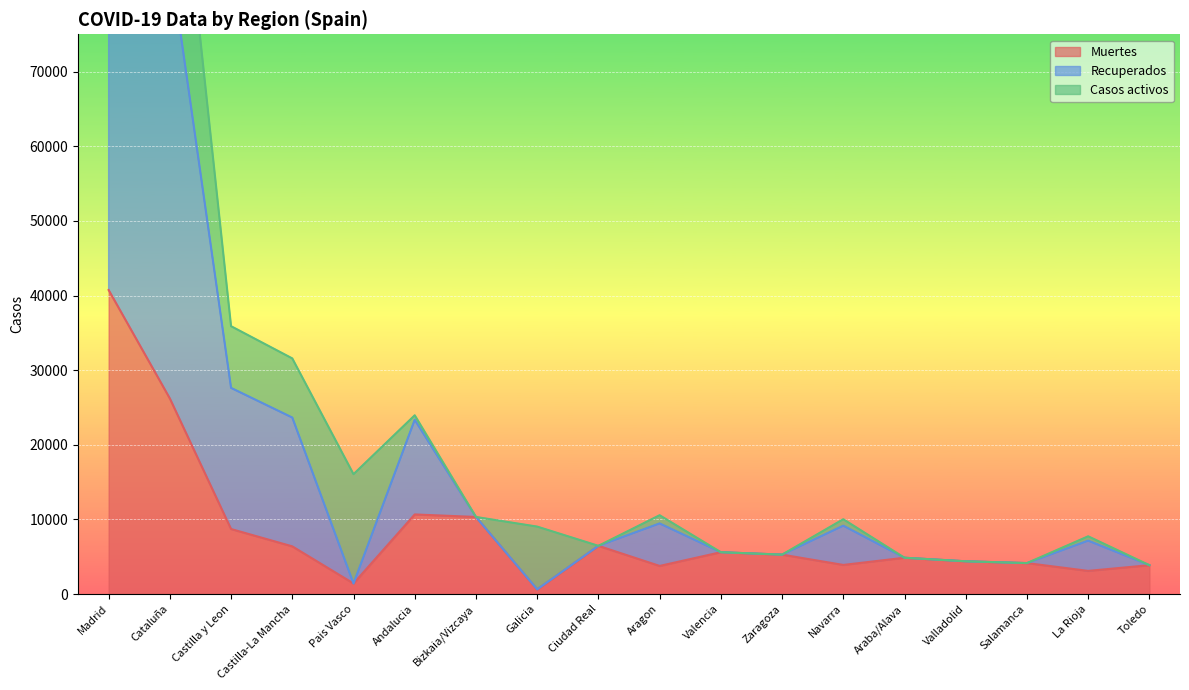

True or false: Muertes and Recuperados cross at least once.

False